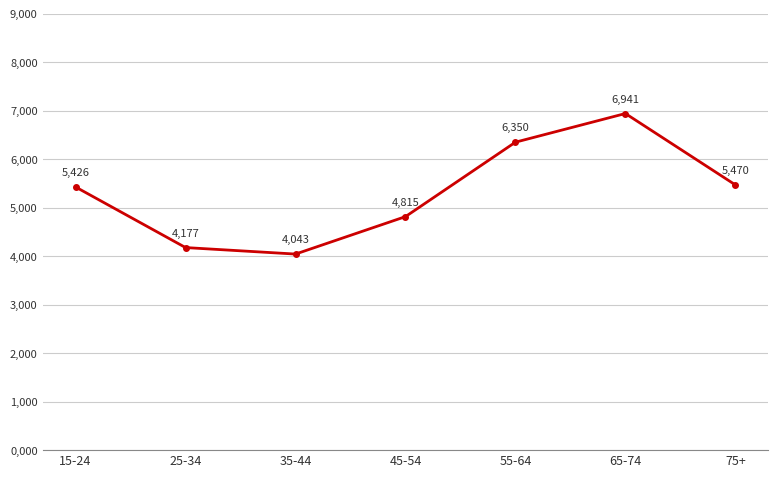

Does the chart have visible grid lines?

Yes